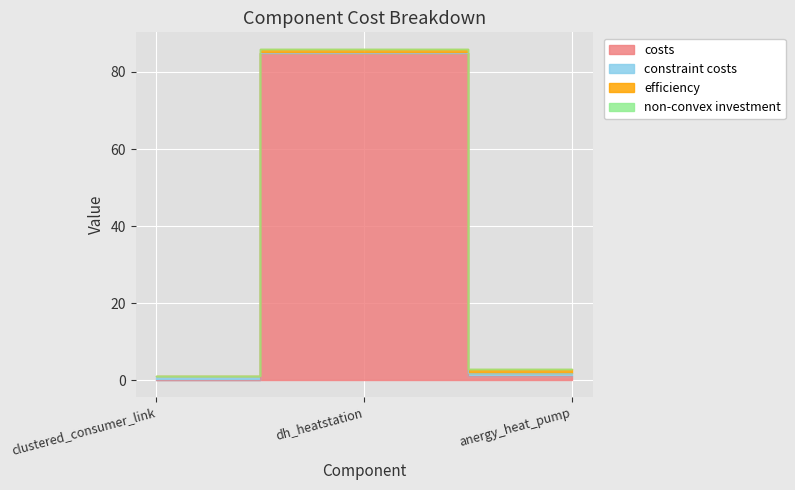

Between clustered_consumer_link and anergy_heat_pump, which series saw the biggest shift?

constraint costs